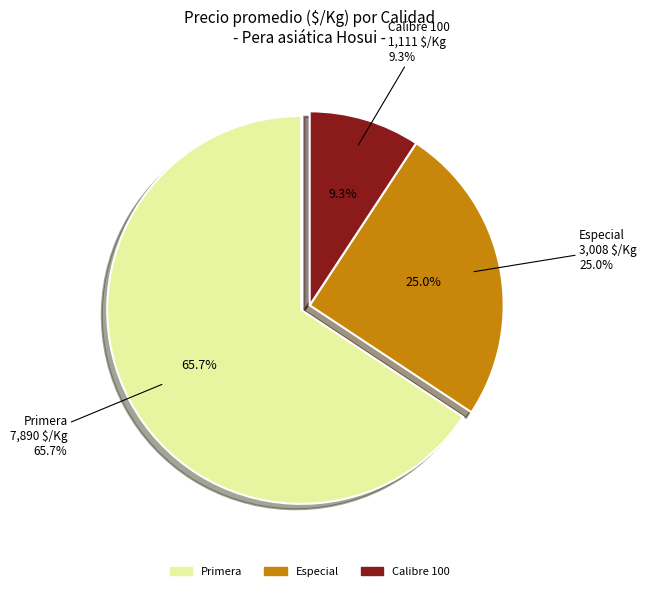

What is the largest slice in the pie chart?

Primera